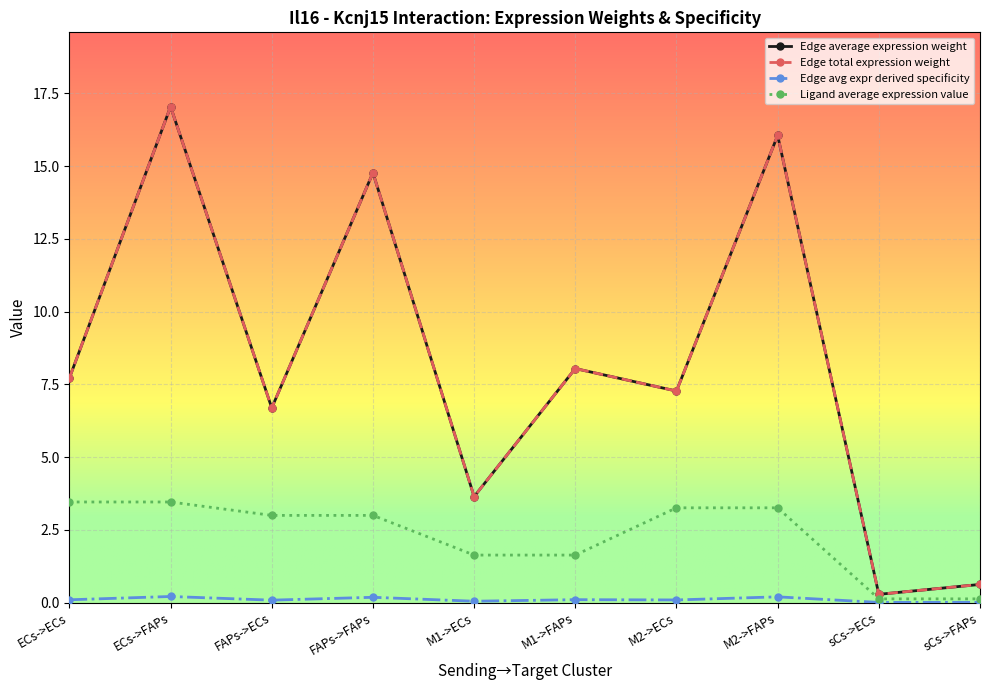

Is this an area chart (filled region under the line)?

No